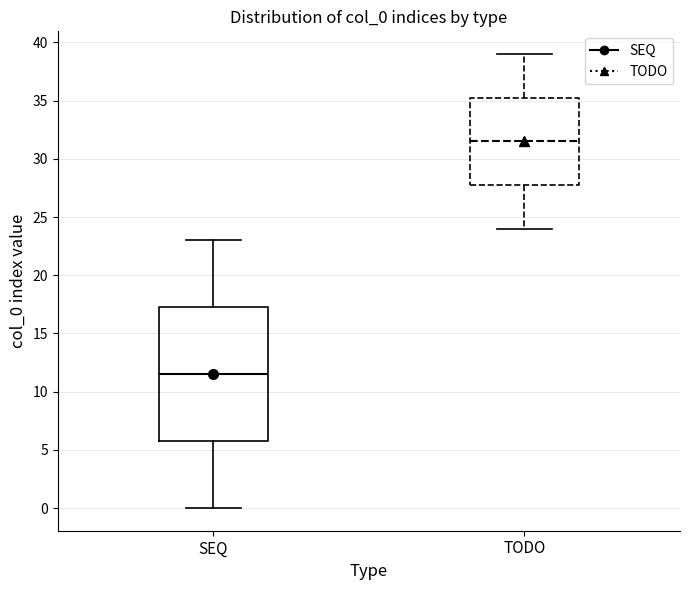

Where does the upper whisker of the box for SEQ end on the y-axis? The values are not printed on the chart, so give them approximately, as read against the axis.

23.0